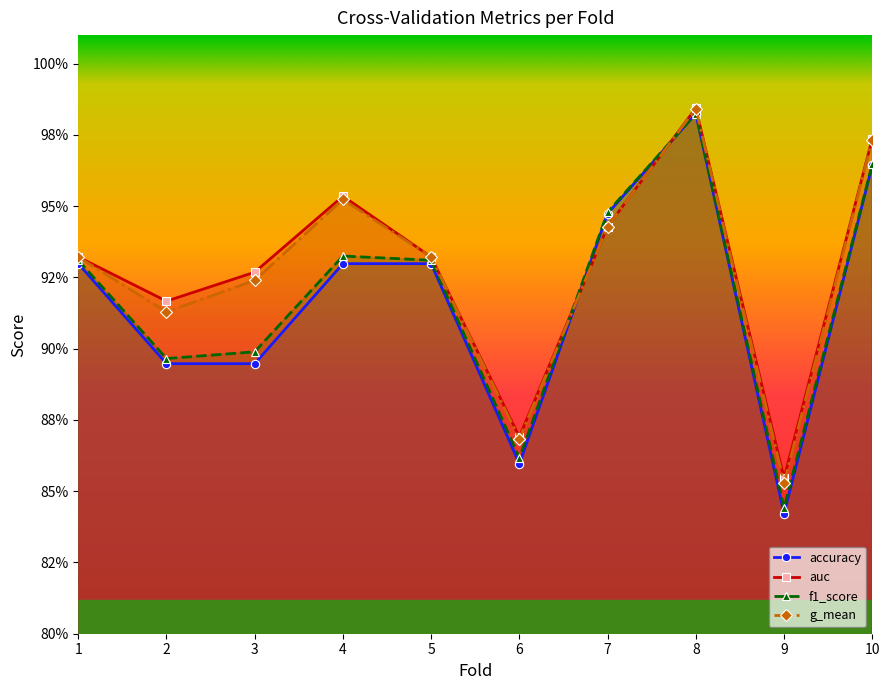

Does the chart have visible grid lines?

No